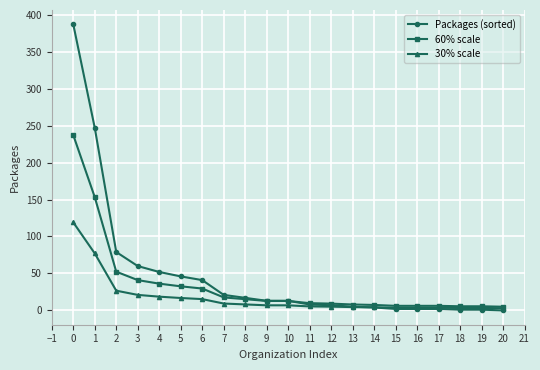

What is the difference between the maximum and minimum values in the 60% scale series?

232.2